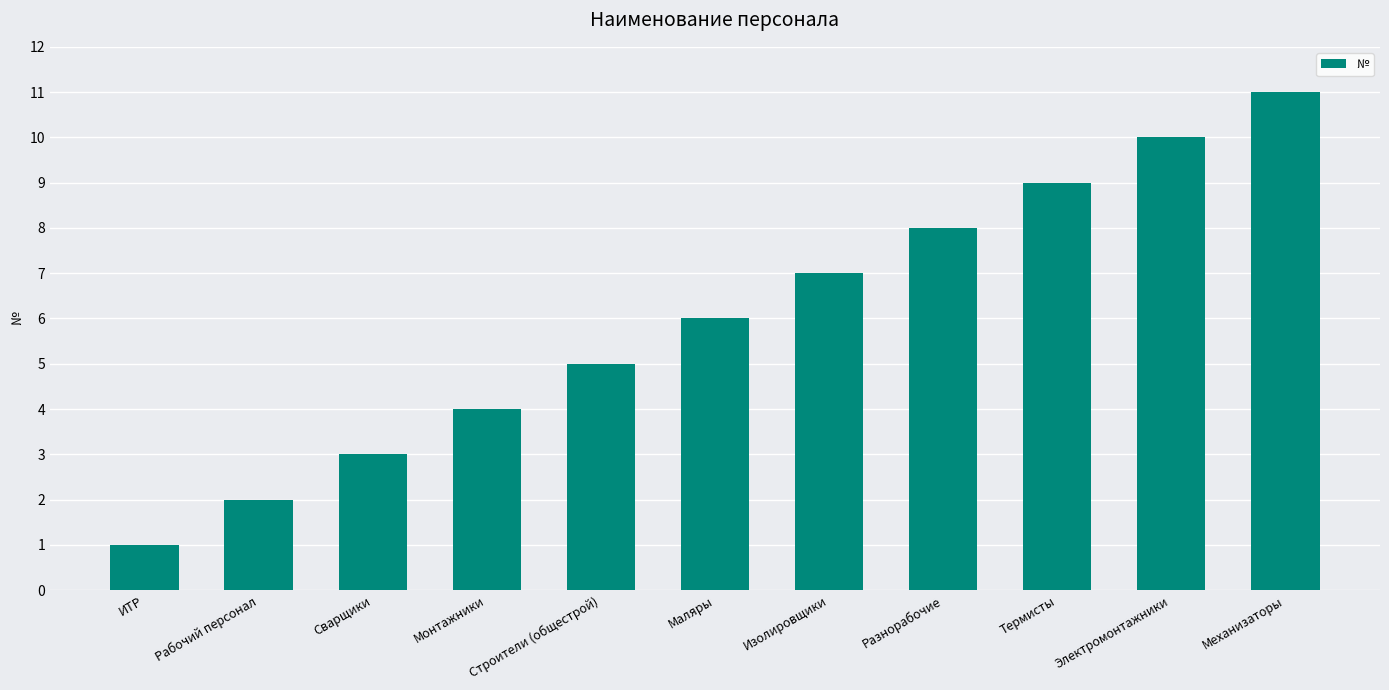

What is the sum of all values?

66